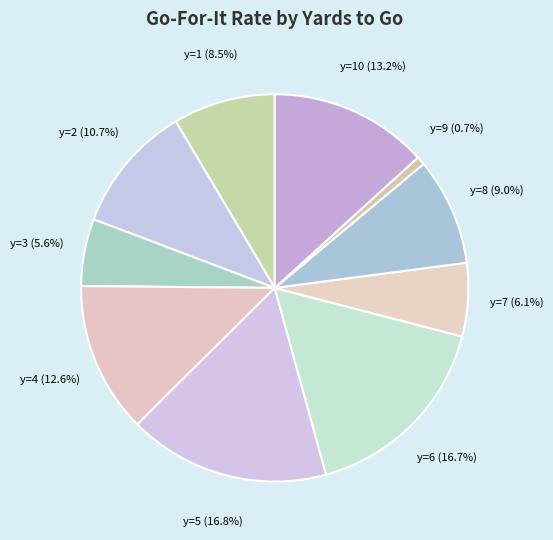

The y=7 slice represents 1% of the pie. True or false?

False